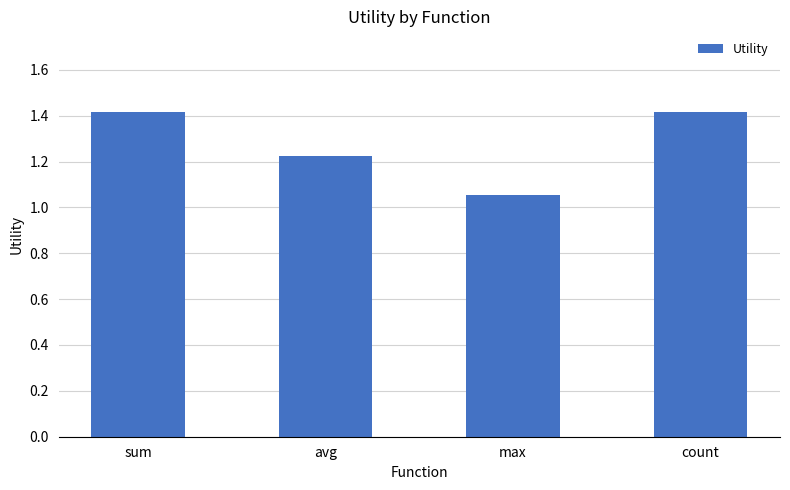

True or false: the data shows 2.1 at avg.

False